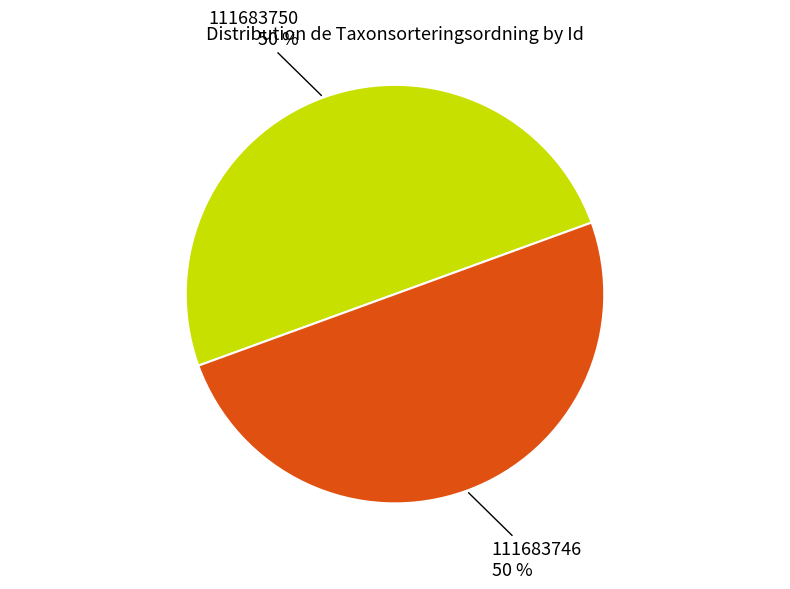

Combined, do 111683746 and 111683750 account for over 50%?

Yes